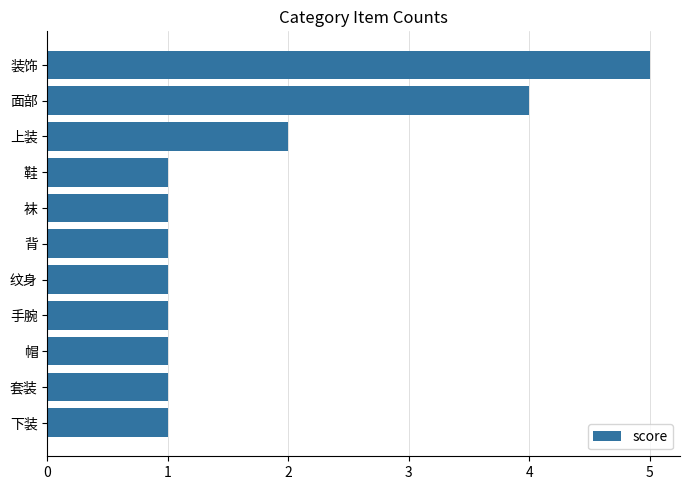

How many bars are there in total?

11